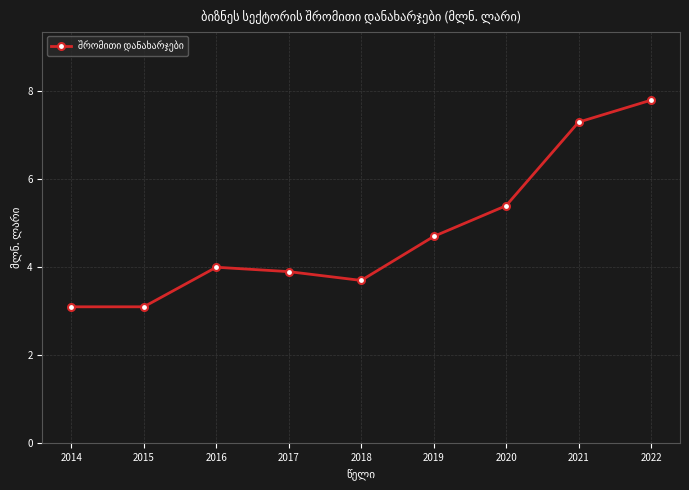

True or false: the data shows 2.2 at 2020.

False